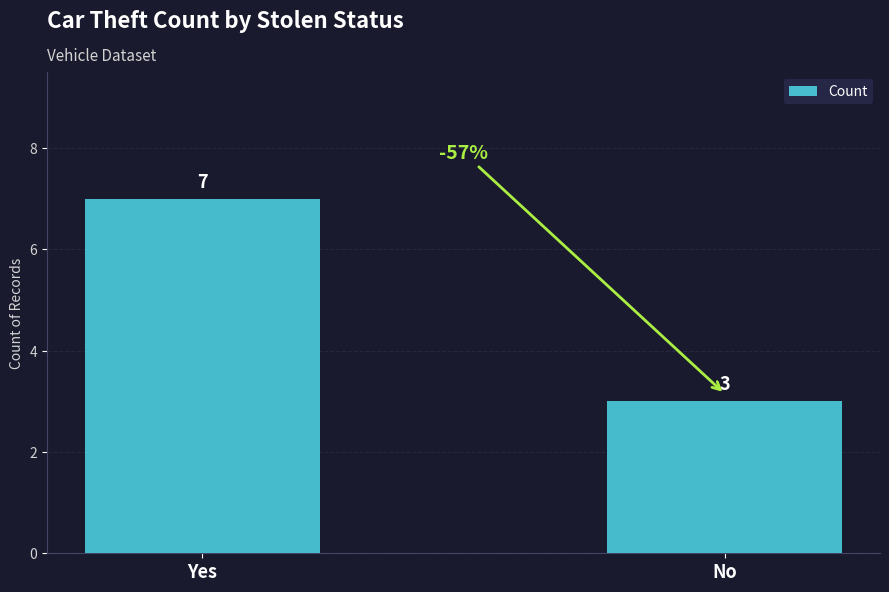

Rank the categories by value from highest to lowest.

Yes, No